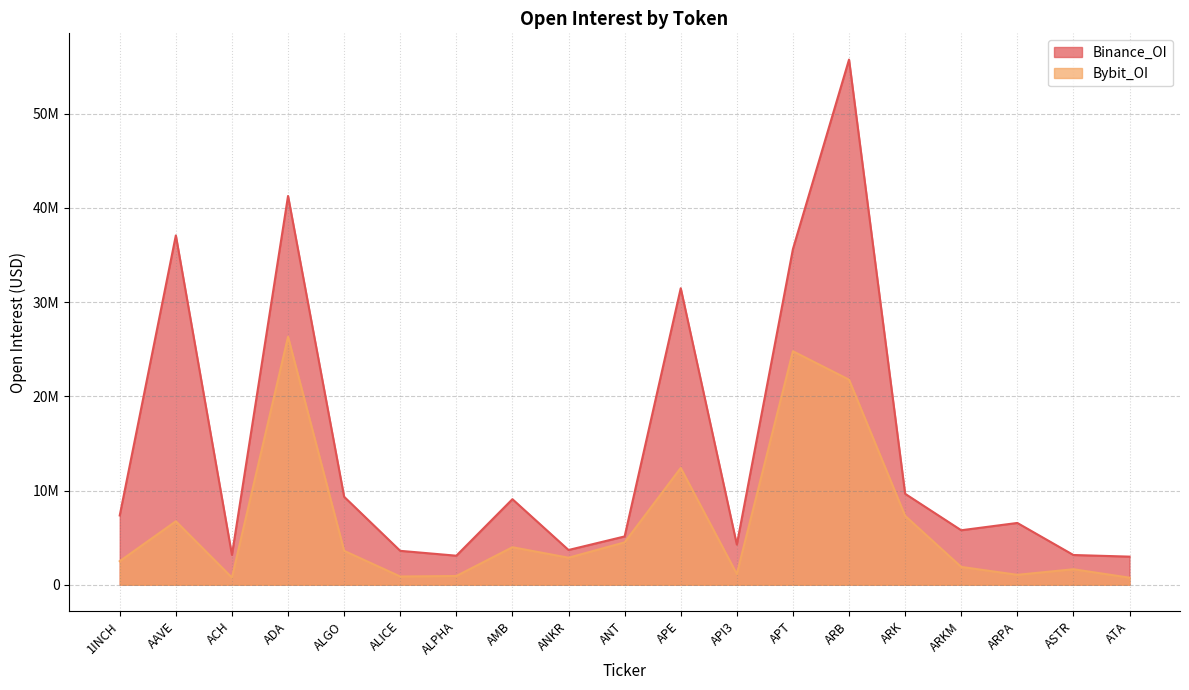

Is it true that Bybit_OI equals 4136354 at ANKR?

False